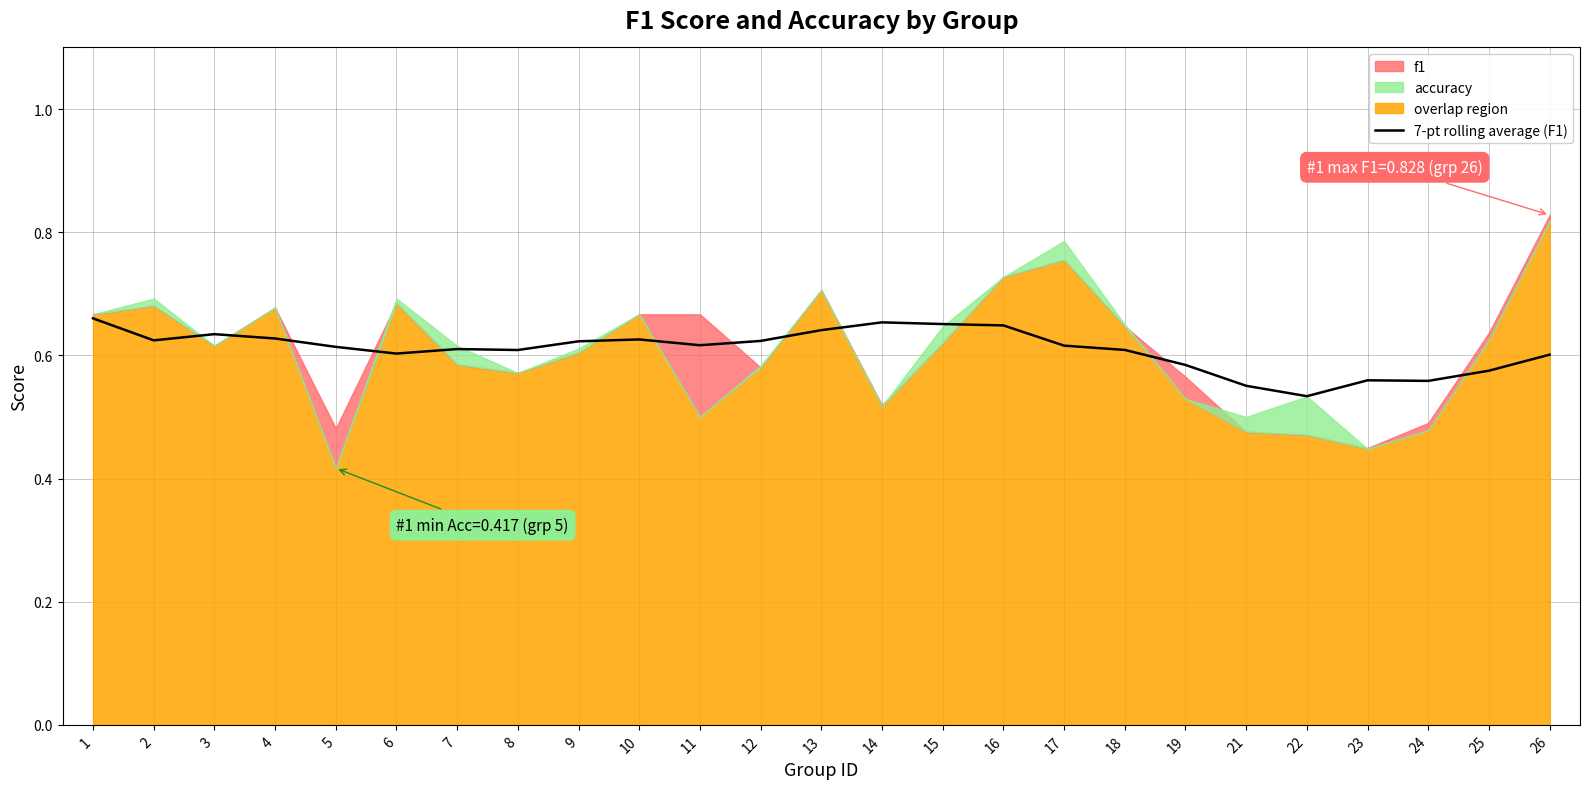

What is the sum of all values?

15.3